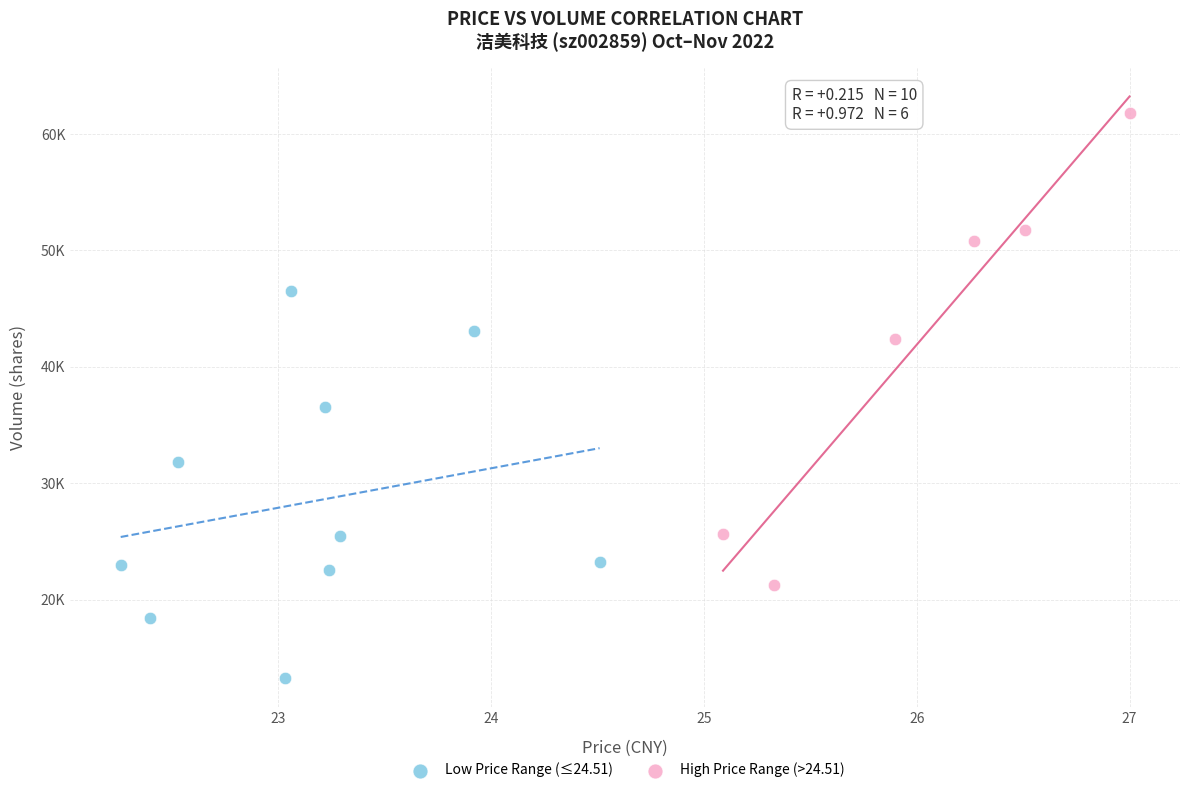

Which series reaches the minimum Y coordinate?

Low Price Range (≤24.51)